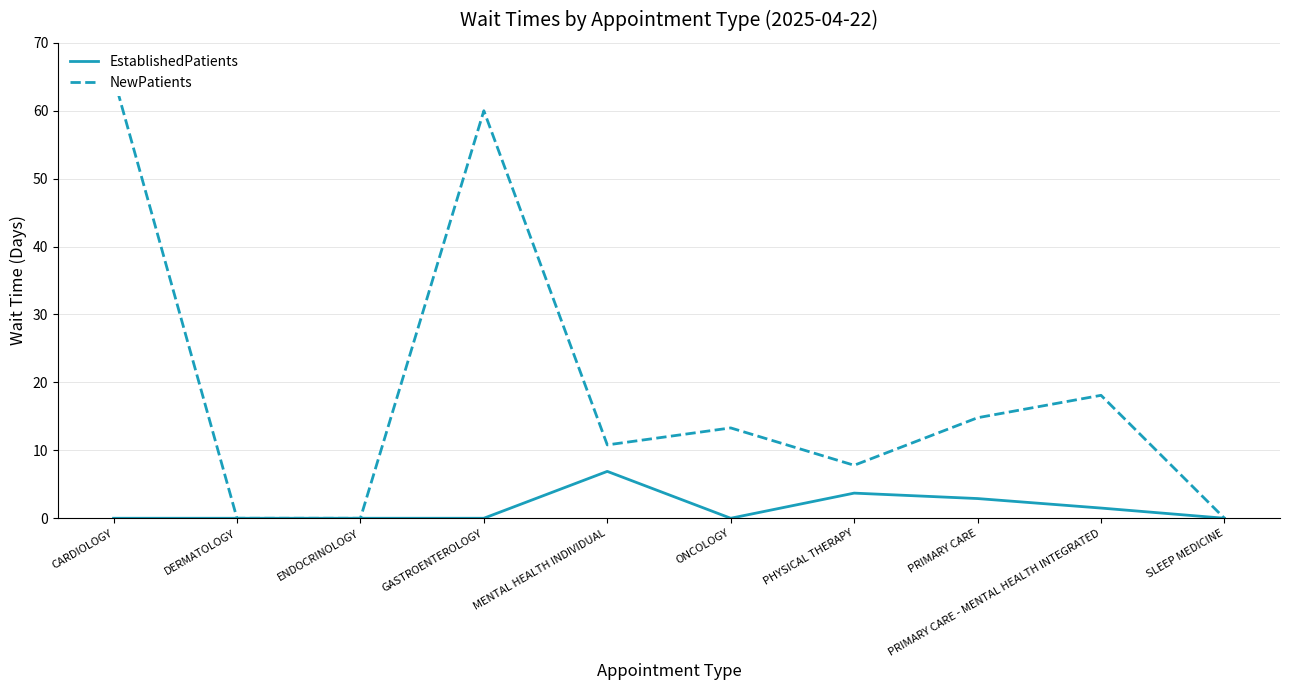

True or false: EstablishedPatients has a value of 0.0 at GASTROENTEROLOGY.

True